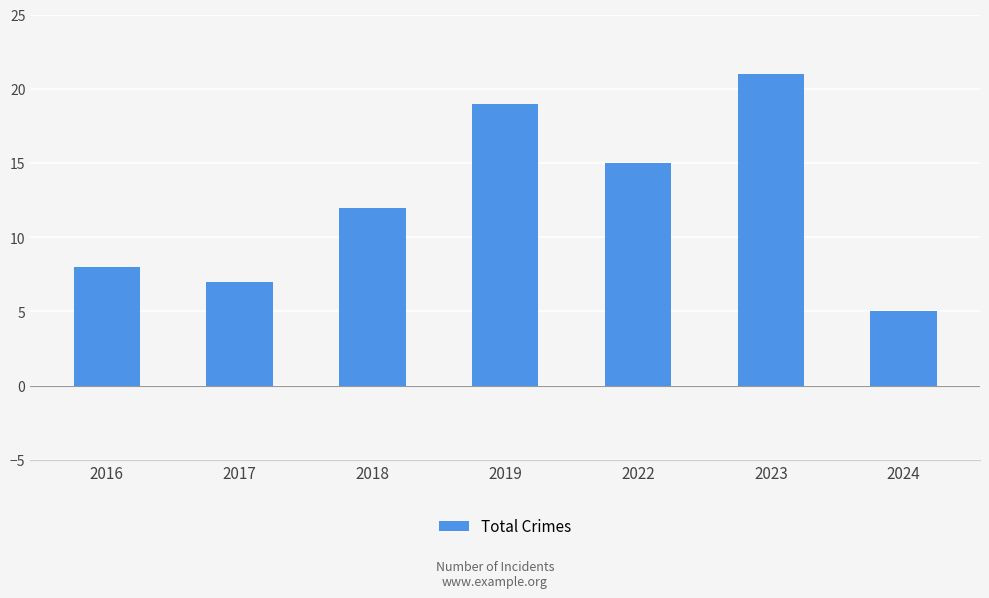

What is the sum of all values?

87